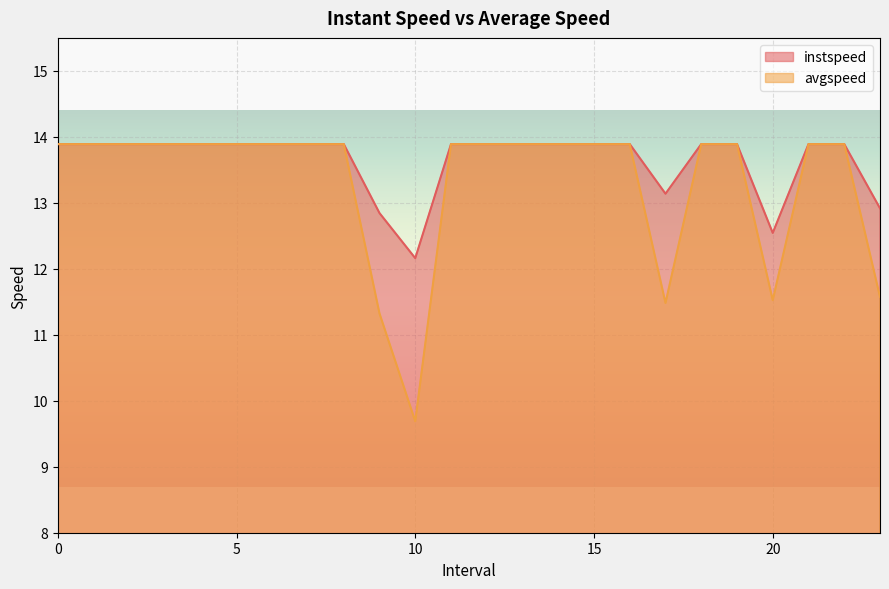

Where is the first local minimum for avgspeed?

10.0